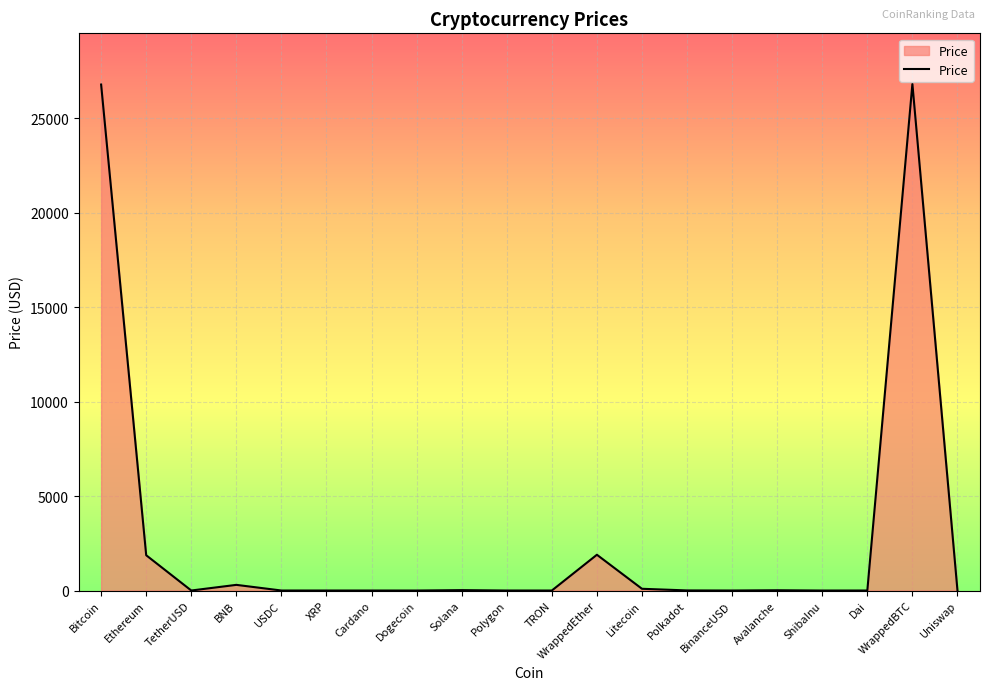

Between Bitcoin and ShibaInu, which is larger?

Bitcoin